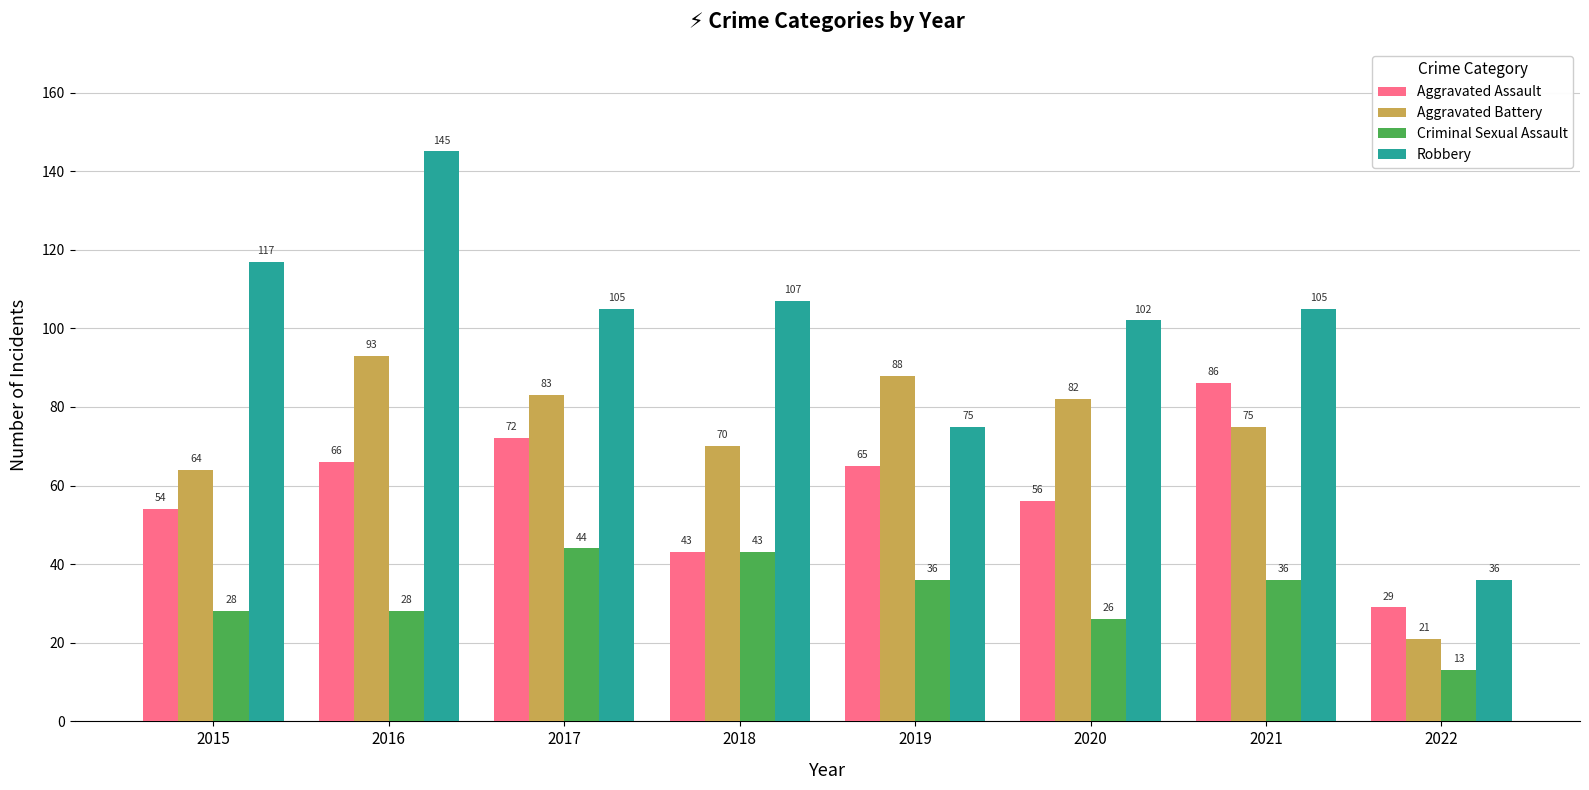

At which category does the chart reach its peak across all series?

2016